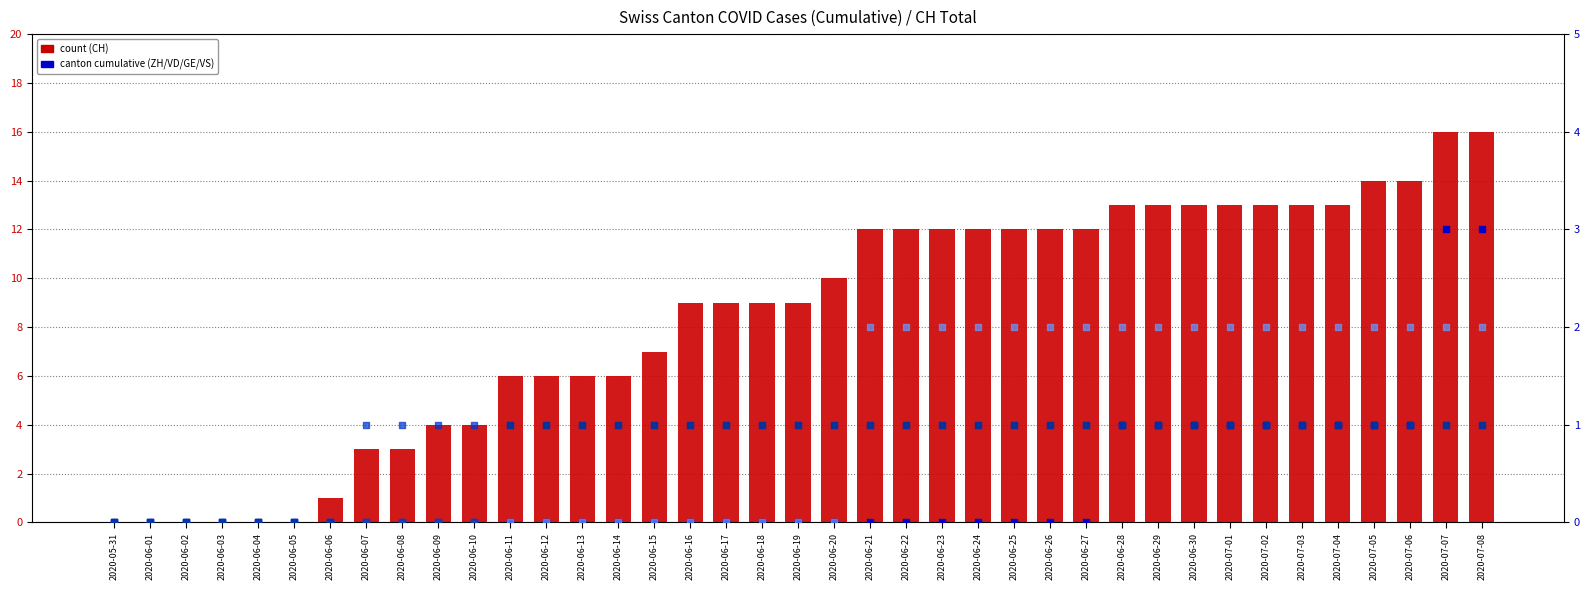

Which series has the largest total across all categories?

count